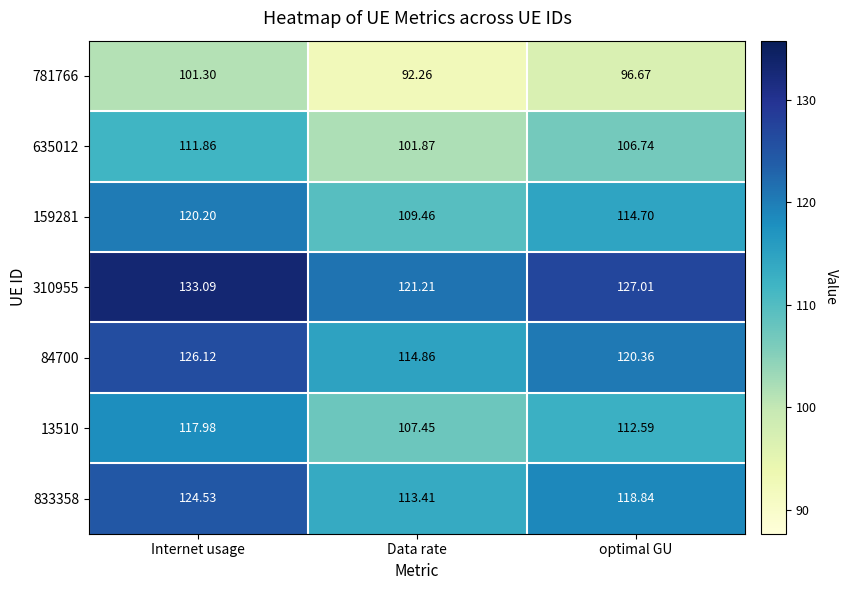

At which category is the sum across all series the highest?

Internet usage